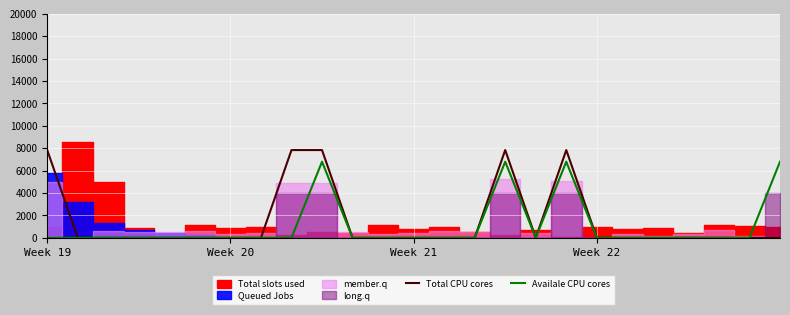

What is the average value of the Total CPU cores series?

1568